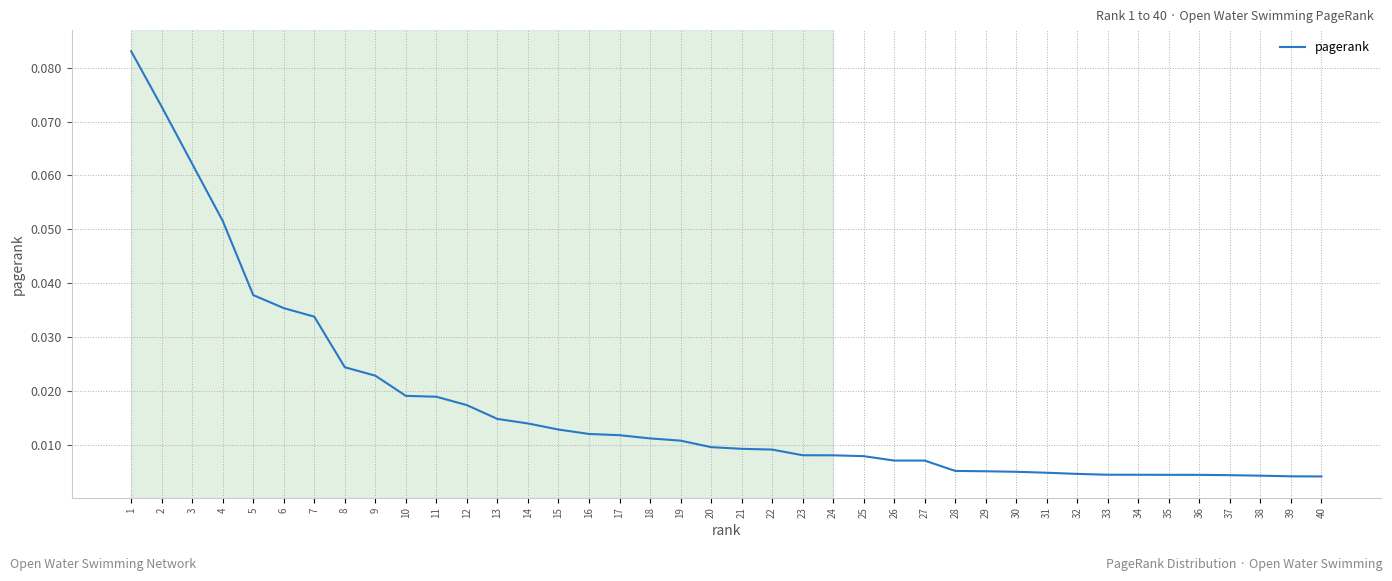

At which category does the chart reach its peak across all series?

1